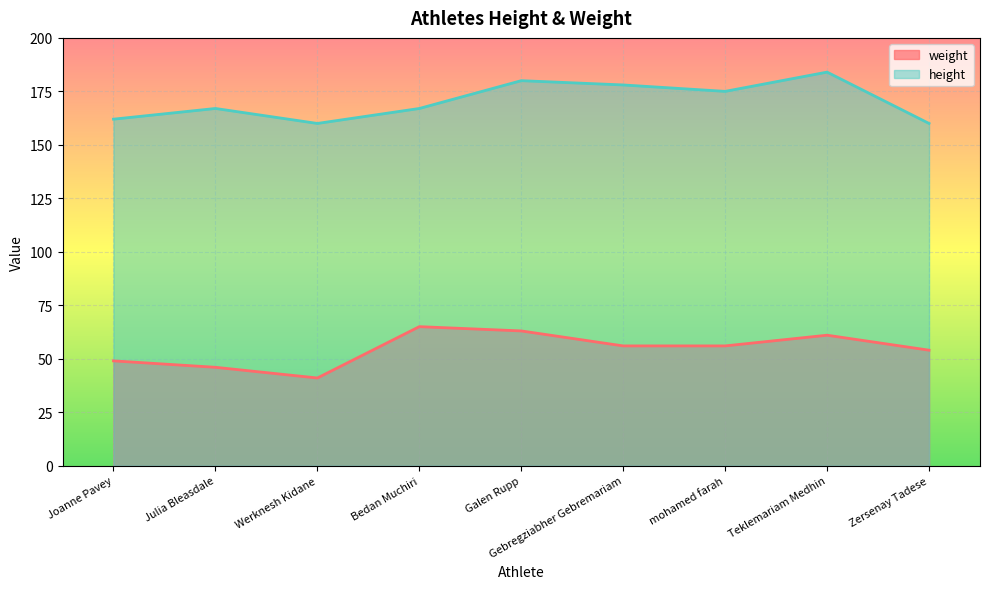

Is it true that height equals 70 at Zersenay Tadese?

False